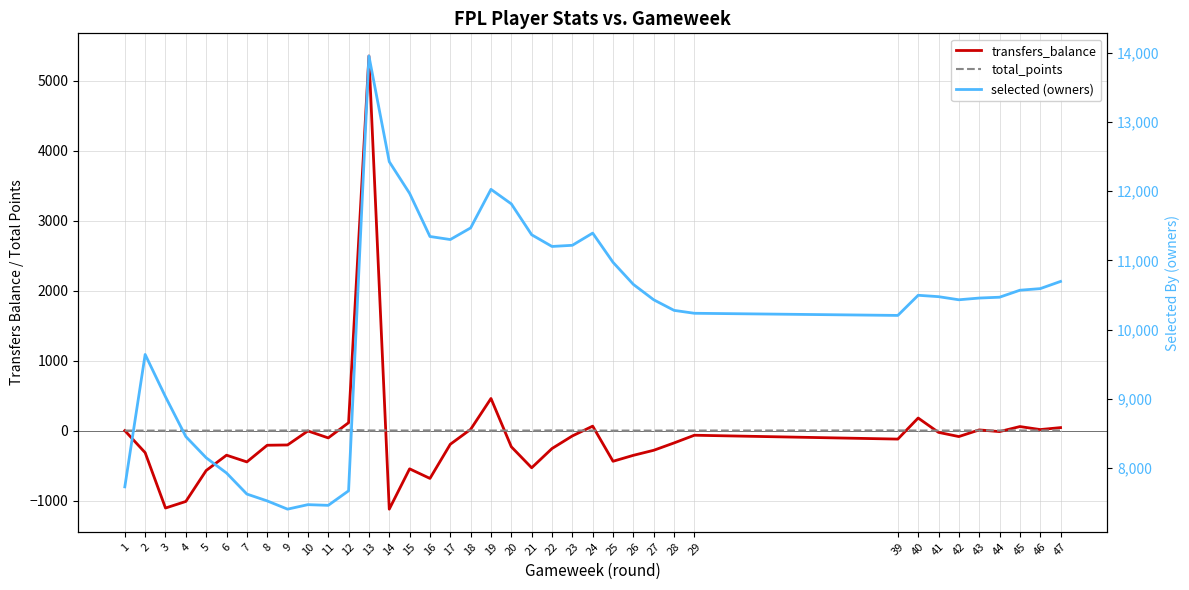

How many lines are shown in the chart?

3